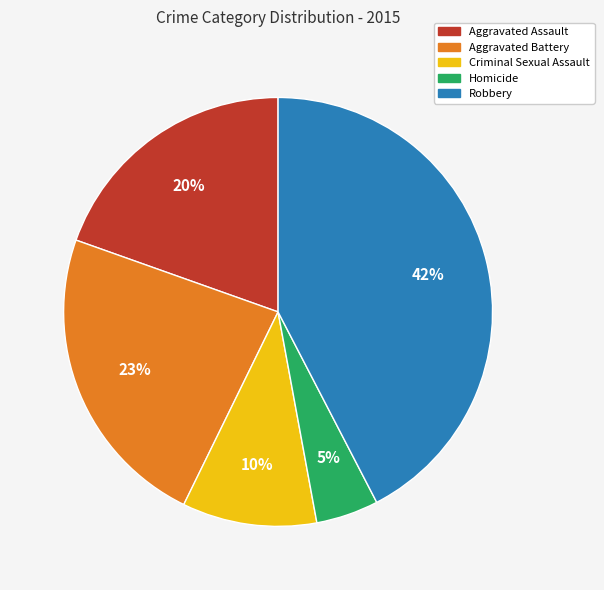

The Aggravated Assault slice represents 20% of the pie. True or false?

True